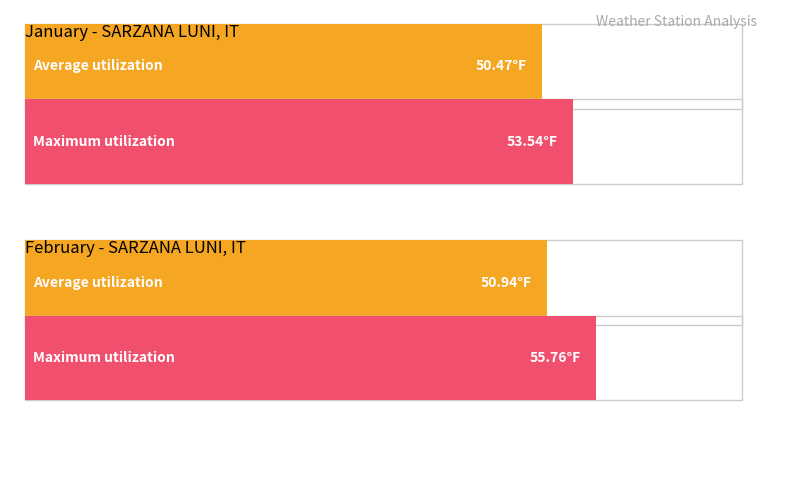

The value of Average utilization at DEWP is 79.6. True or false?

False